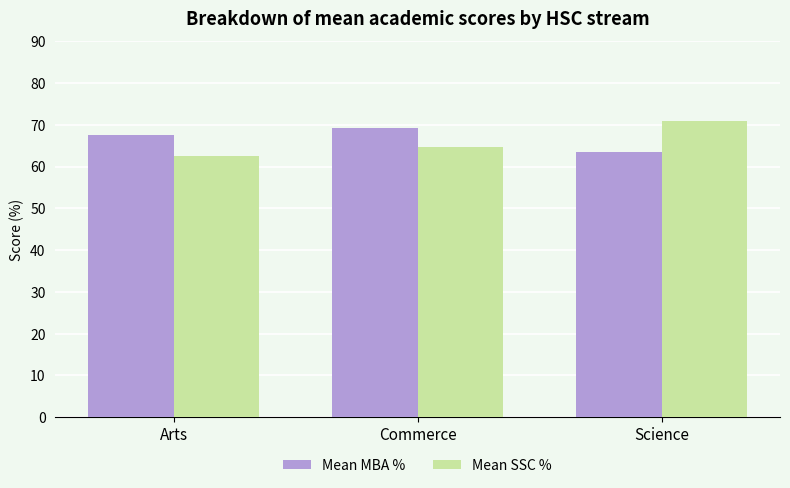

What is the greatest value displayed?

70.9